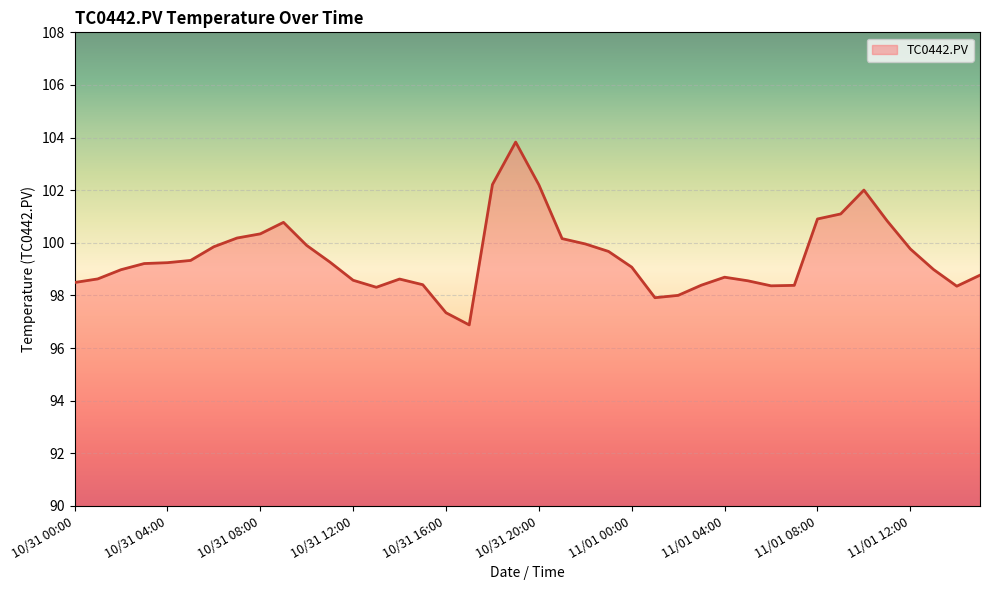

What is the minimum value shown in the chart?

96.9